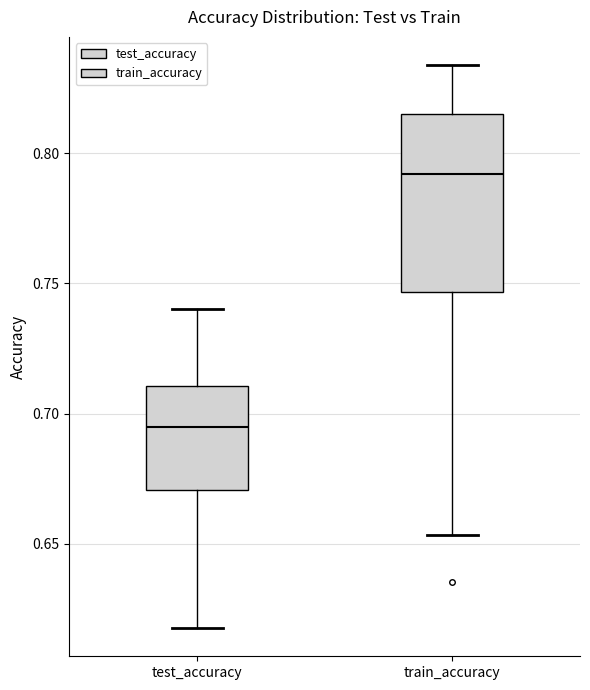

Which box is the tallest, from its lower edge to its upper edge?

train_accuracy